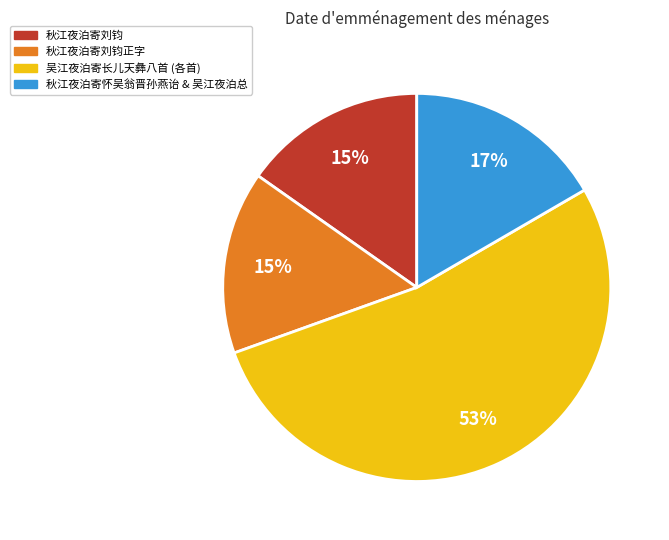

Is there any slice that represents more than half of the pie?

Yes